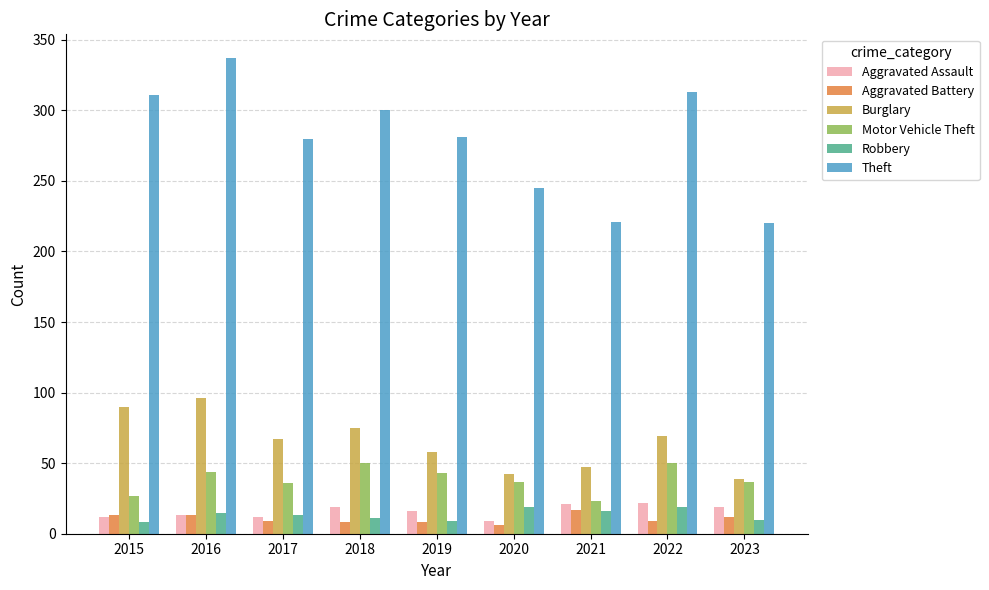

Which series has the largest range (max minus min)?

Theft